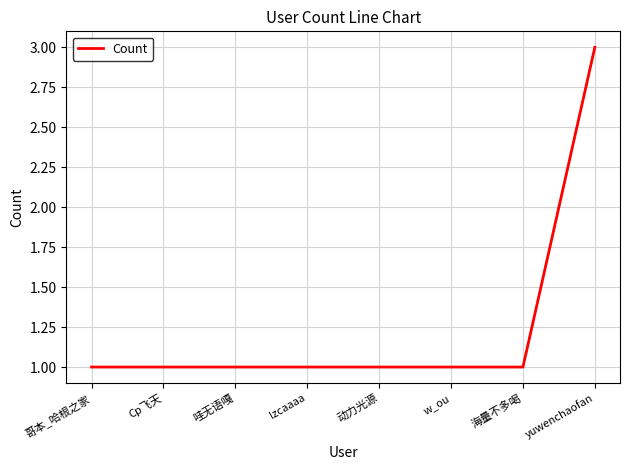

Reading right to left, list all the values displayed in this chart.

3	1	1	1	1	1	1	1